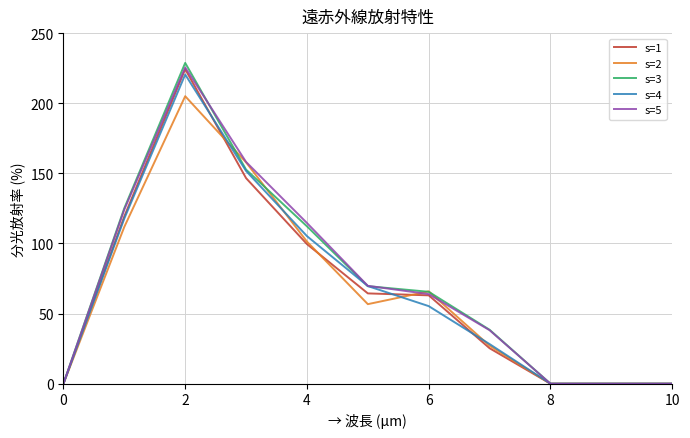

How many series are shown in this chart?

5